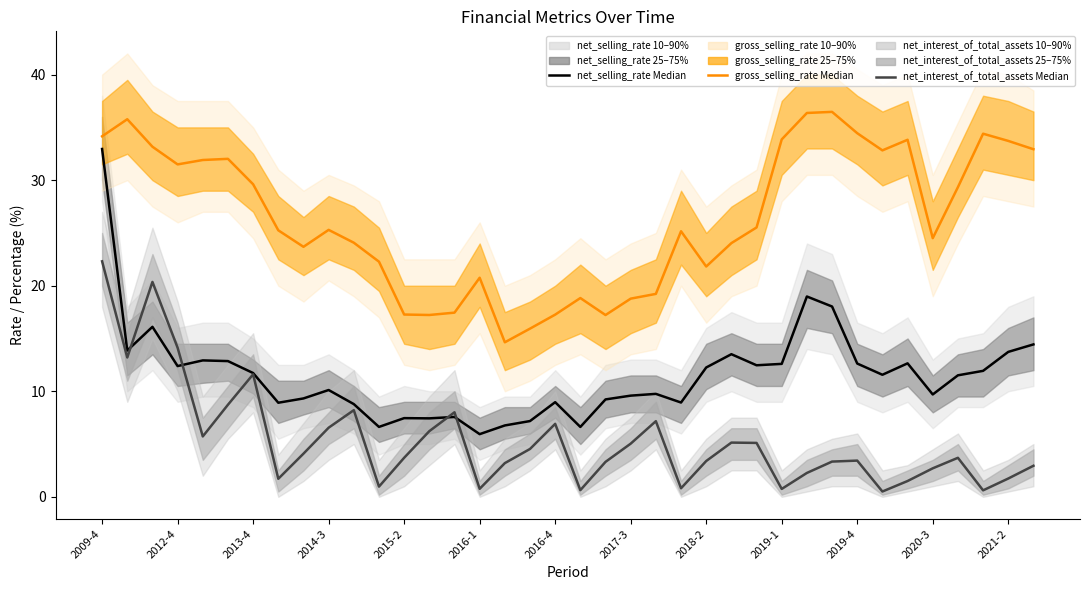

True or false: net_interest_of_total_assets Median has more than 1 interior local peaks.

True